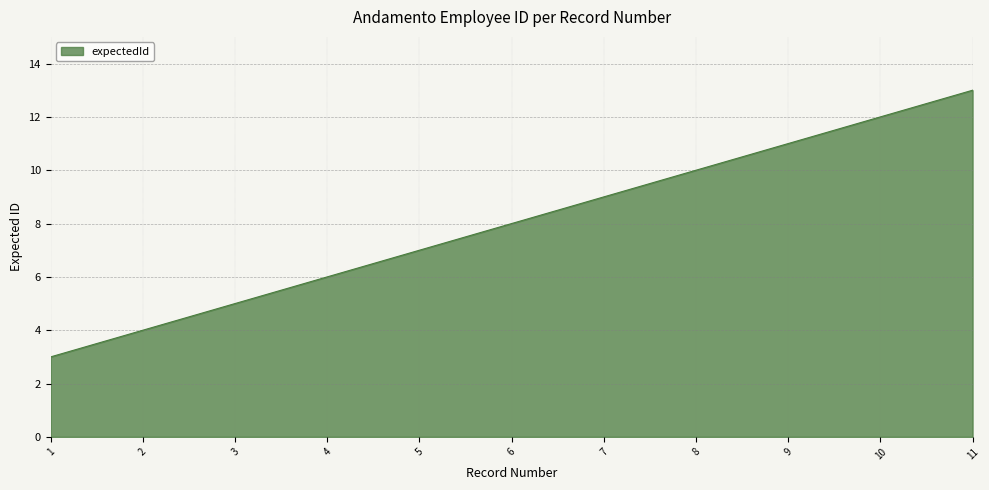

Which has a higher value, 7 or 2?

7